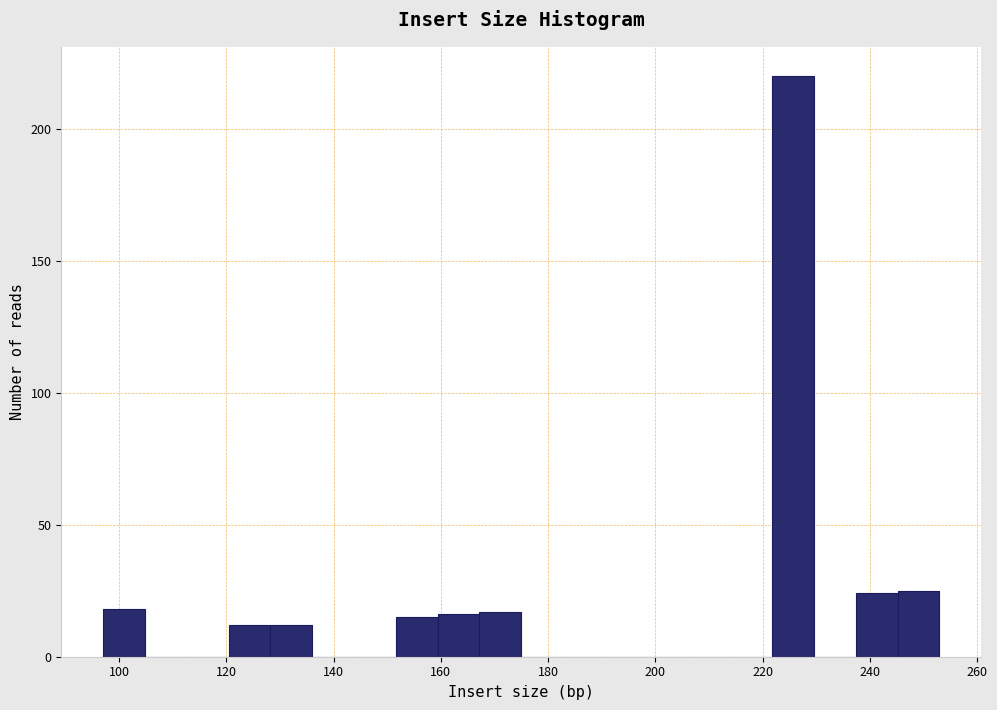

Read against the x-axis, roughly where is the centre of the tallest bar?

226